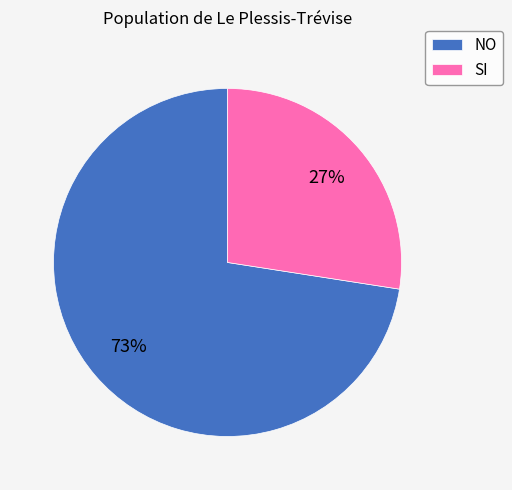

What percentage is the SI slice, to the nearest percent?

27%